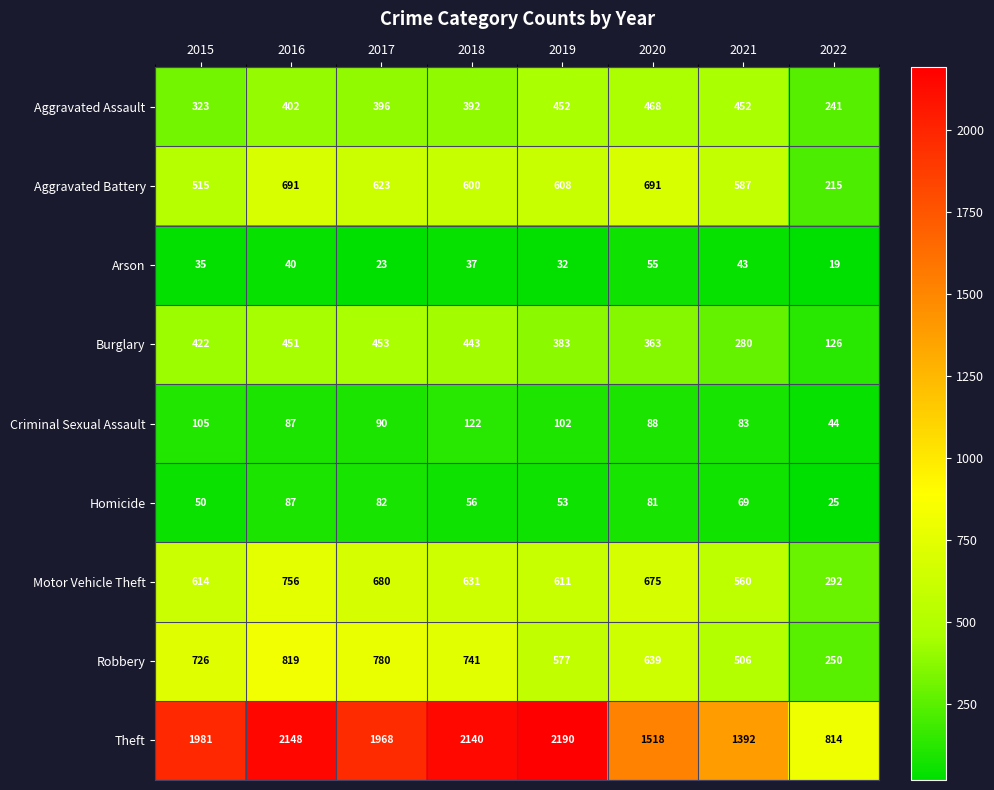

Is the value of Criminal Sexual Assault at 2017 greater than the value of Robbery at 2016?

No